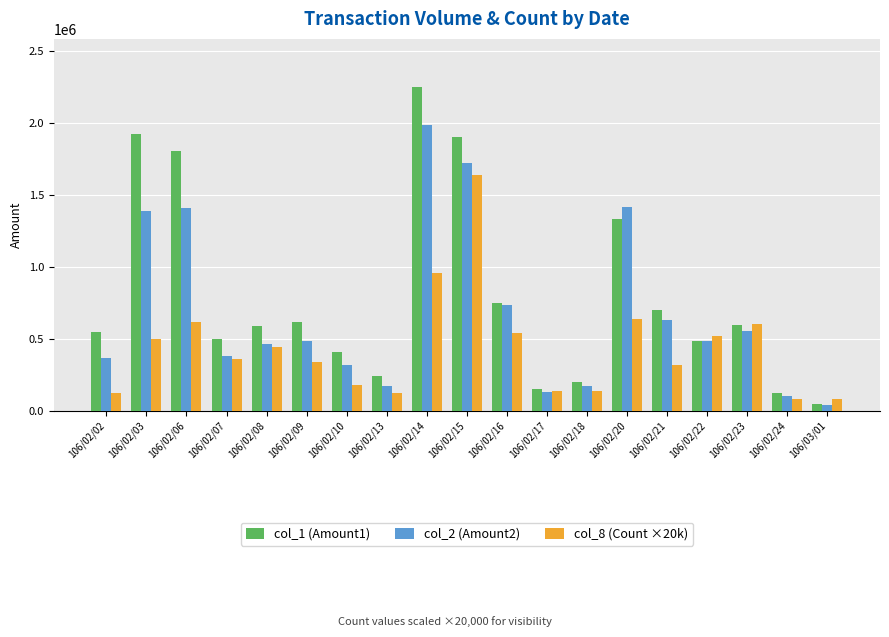

What is the difference between the highest and lowest values at 106/02/14?

1290000